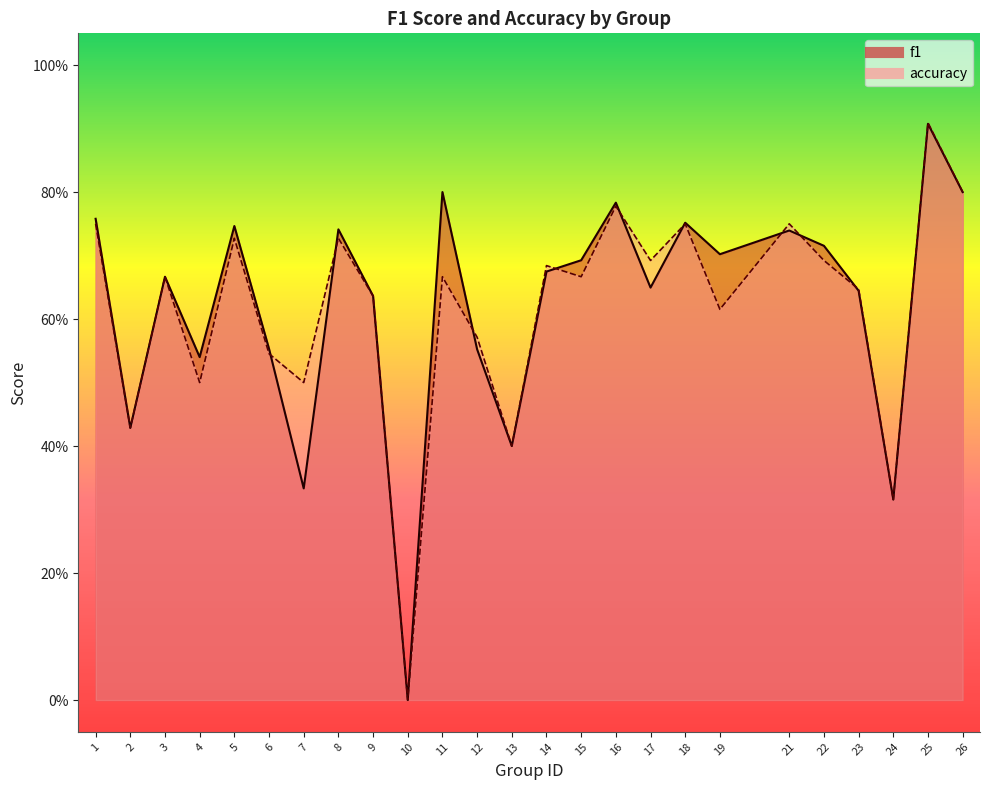

True or false: accuracy has more than 1 points higher than both neighbors.

True